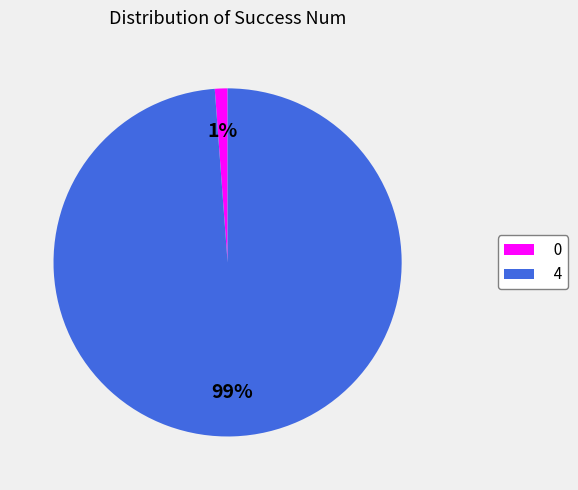

Combined, do 4 and 0 account for over 50%?

Yes